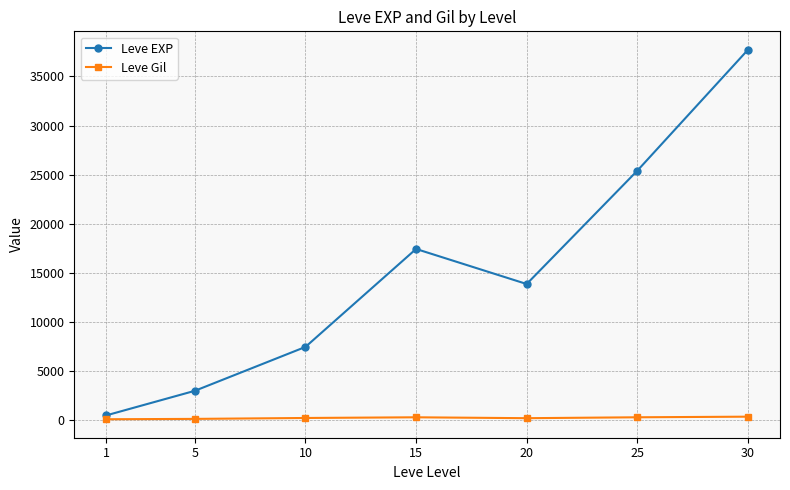

The value of Leve EXP at 30 is 37715.0. True or false?

True